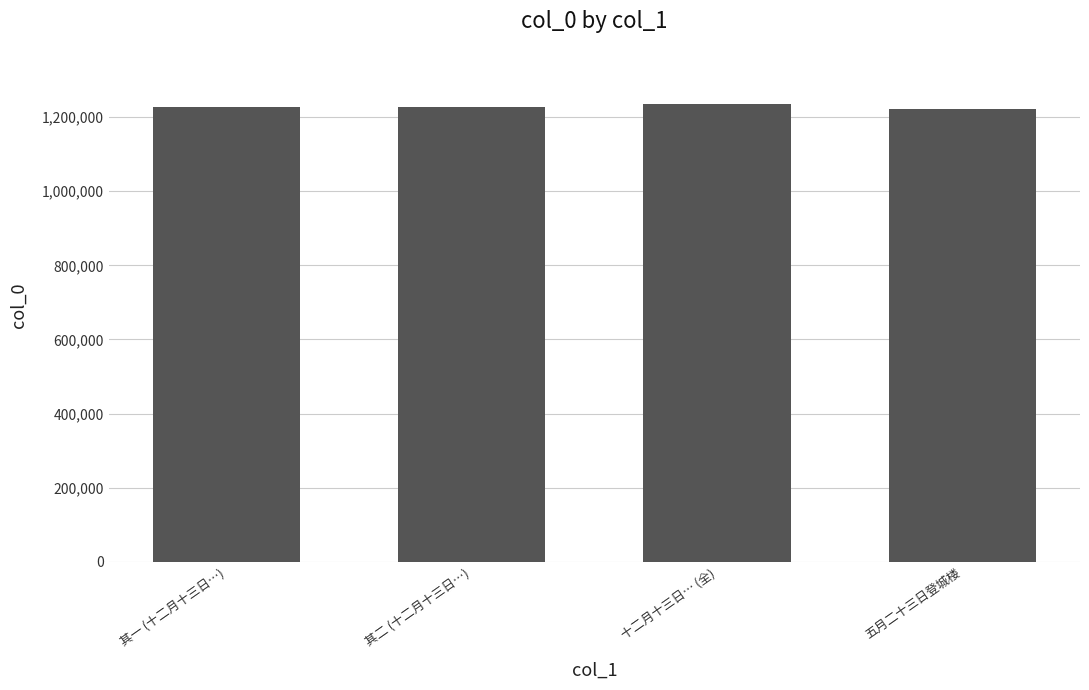

What is the maximum value shown in the chart?

1236159